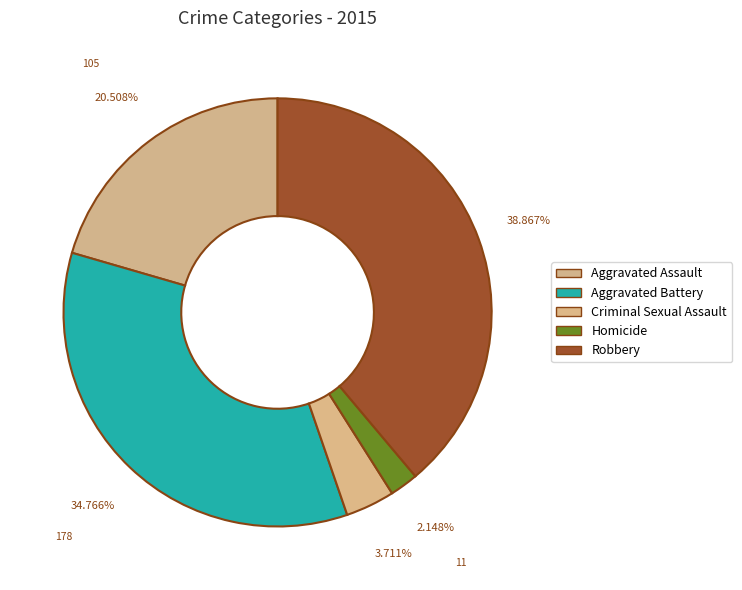

What is the largest slice in the pie chart?

Robbery